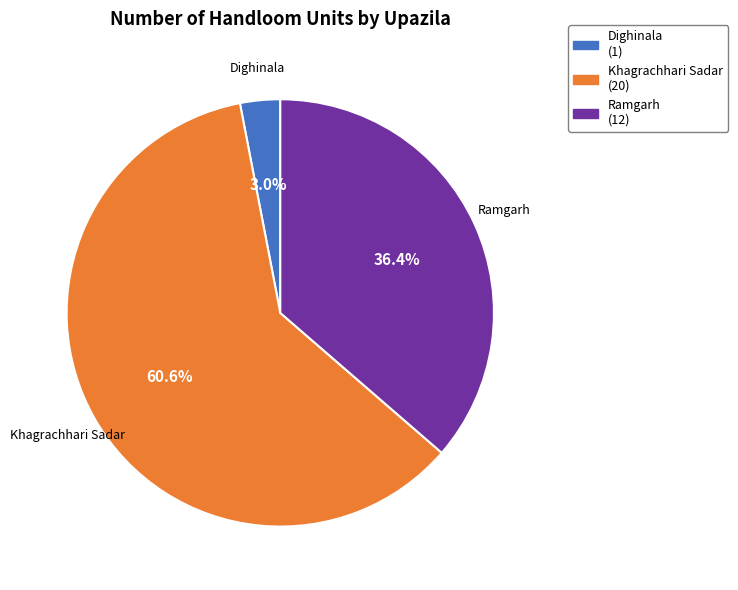

Does any single category account for the majority?

Yes